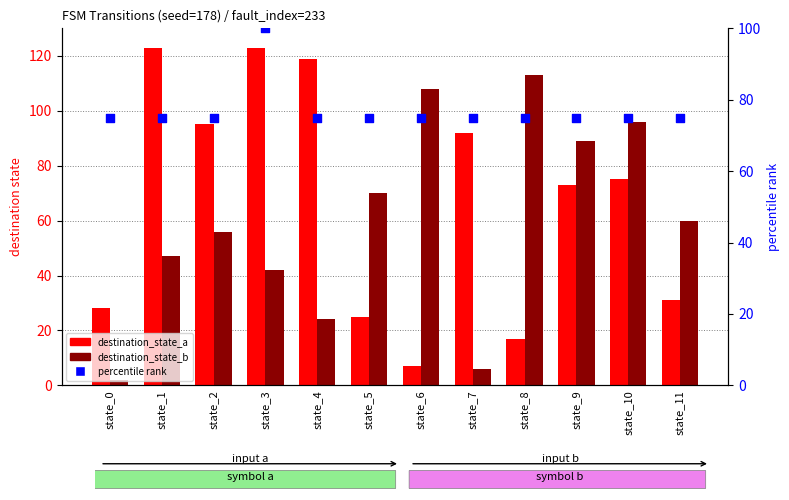

What are all the series names shown in the legend?

destination_state_a, destination_state_b, percentile rank